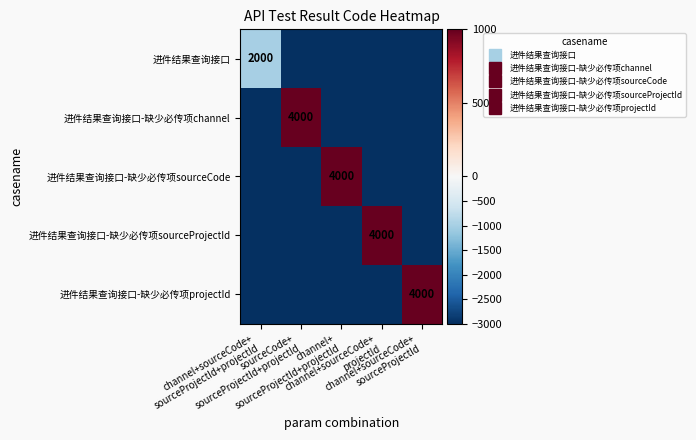

What is the total value across all series at channel+sourceCode+
projectId?

-11000